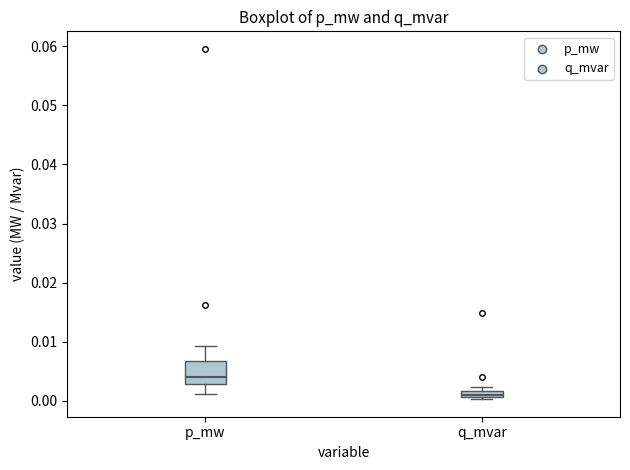

Comparing the boxes themselves (not the whiskers), which one is the tallest?

p_mw